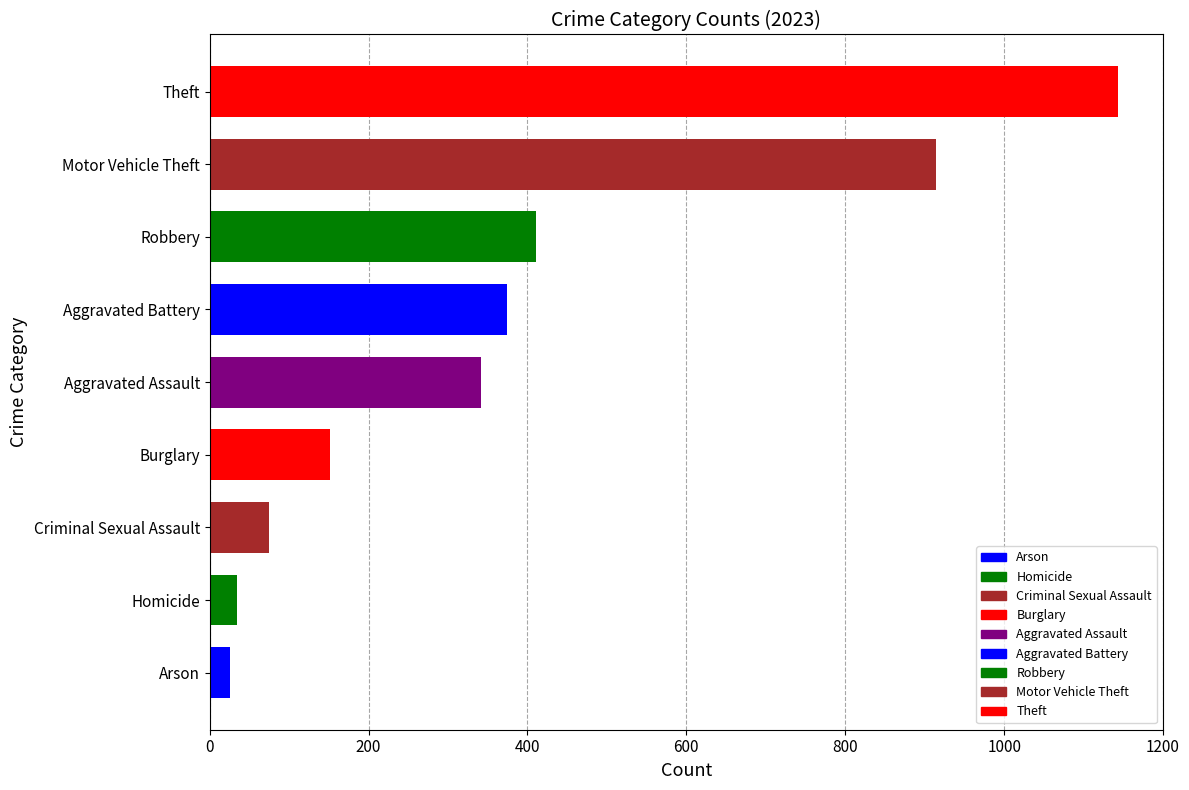

Between Aggravated Battery and Homicide, which is larger?

Aggravated Battery